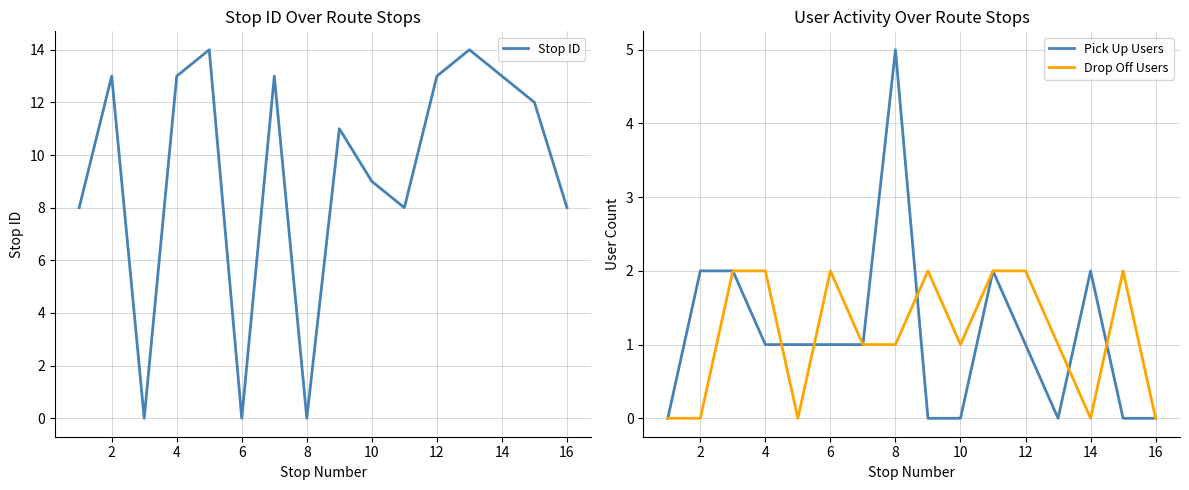

Is the value of Pick Up Users at 12 greater than the value of Drop Off Users at 4?

No